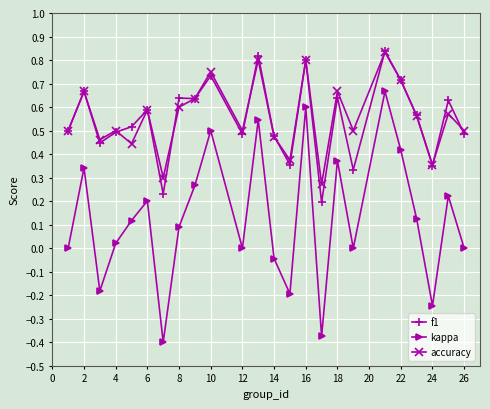

True or false: f1 has more than 2 points higher than both neighbors.

True